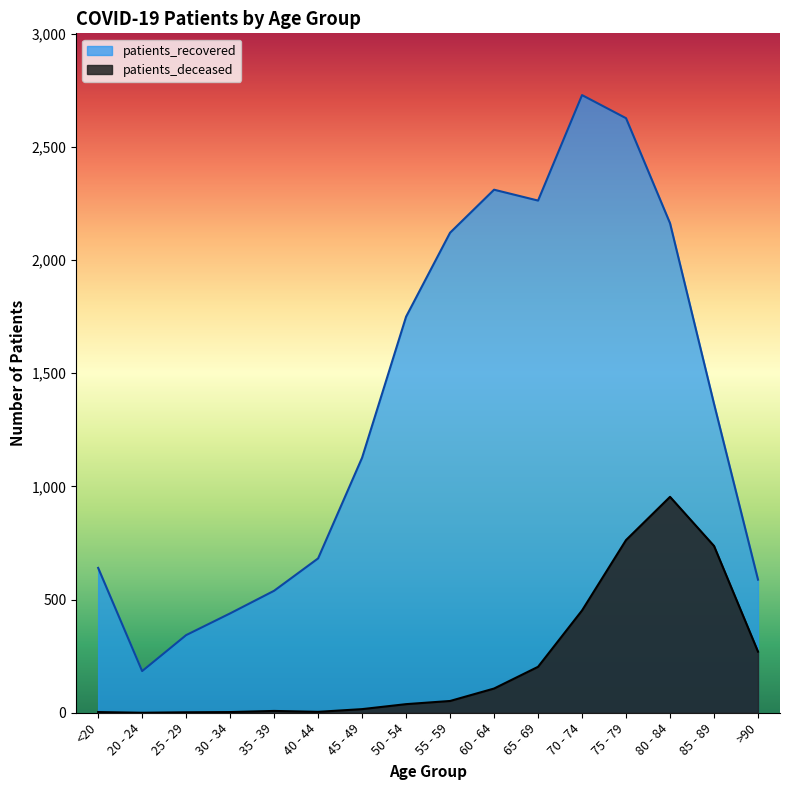

True or false: patients_recovered and patients_deceased cross at least once.

False